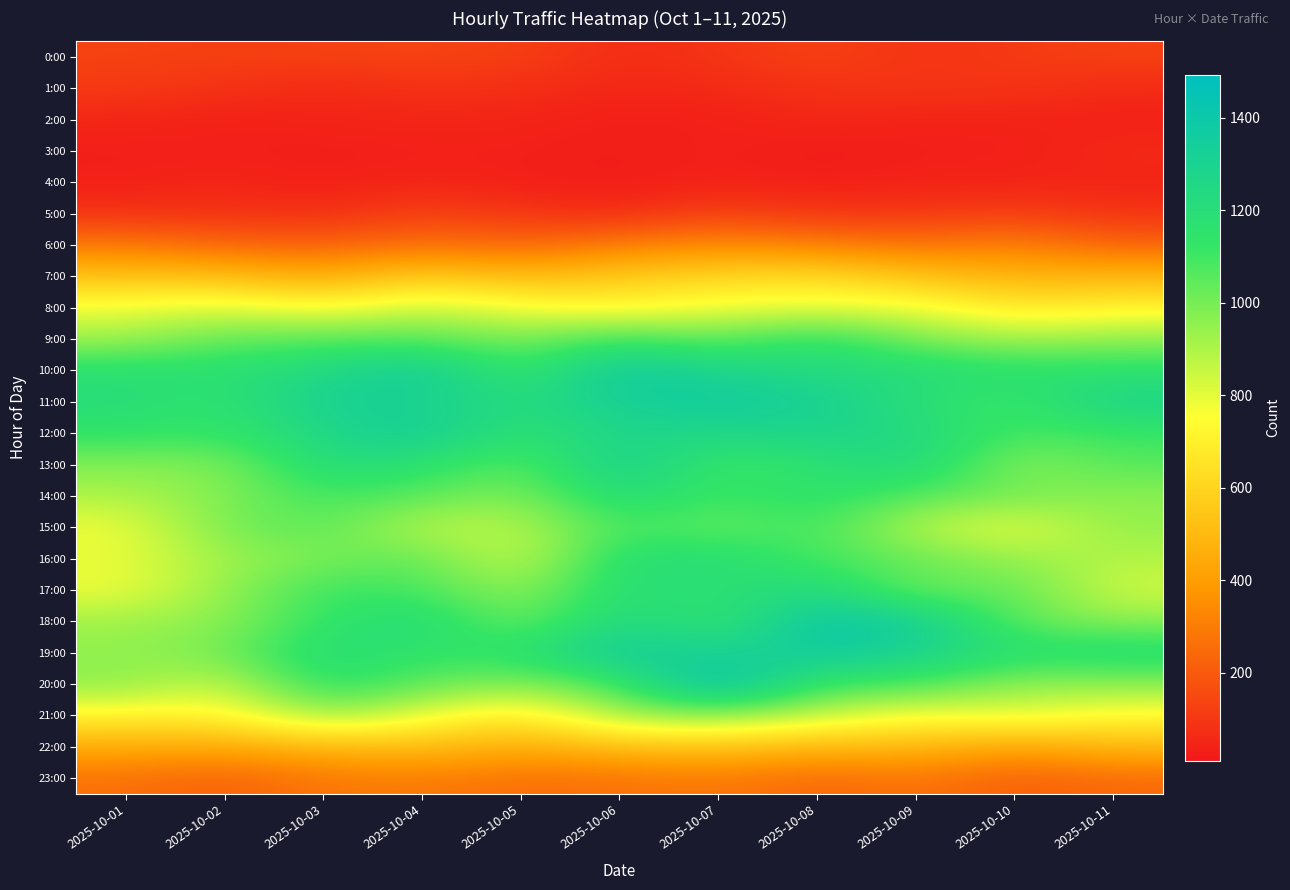

Reading left to right, list all the values displayed in this chart.

0:00: 2025-10-01=130	2025-10-02=121	2025-10-03=128	2025-10-04=135	2025-10-05=123	2025-10-06=65	2025-10-07=88	2025-10-08=133	2025-10-09=81	2025-10-10=107	2025-10-11=129
1:00: 2025-10-01=106	2025-10-02=83	2025-10-03=55	2025-10-04=77	2025-10-05=72	2025-10-06=47	2025-10-07=59	2025-10-08=82	2025-10-09=92	2025-10-10=90	2025-10-11=59
2:00: 2025-10-01=46	2025-10-02=30	2025-10-03=41	2025-10-04=48	2025-10-05=41	2025-10-06=26	2025-10-07=27	2025-10-08=56	2025-10-09=33	2025-10-10=38	2025-10-11=32
3:00: 2025-10-01=27	2025-10-02=30	2025-10-03=24	2025-10-04=29	2025-10-05=33	2025-10-06=20	2025-10-07=39	2025-10-08=10	2025-10-09=30	2025-10-10=28	2025-10-11=60
4:00: 2025-10-01=30	2025-10-02=47	2025-10-03=26	2025-10-04=47	2025-10-05=26	2025-10-06=17	2025-10-07=34	2025-10-08=27	2025-10-09=36	2025-10-10=39	2025-10-11=41
5:00: 2025-10-01=81	2025-10-02=84	2025-10-03=70	2025-10-04=126	2025-10-05=96	2025-10-06=64	2025-10-07=134	2025-10-08=89	2025-10-09=96	2025-10-10=121	2025-10-11=84
6:00: 2025-10-01=290	2025-10-02=232	2025-10-03=218	2025-10-04=266	2025-10-05=233	2025-10-06=298	2025-10-07=338	2025-10-08=306	2025-10-09=267	2025-10-10=314	2025-10-11=225
7:00: 2025-10-01=528	2025-10-02=521	2025-10-03=440	2025-10-04=571	2025-10-05=498	2025-10-06=563	2025-10-07=608	2025-10-08=637	2025-10-09=534	2025-10-10=477	2025-10-11=490
8:00: 2025-10-01=783	2025-10-02=827	2025-10-03=739	2025-10-04=862	2025-10-05=772	2025-10-06=713	2025-10-07=783	2025-10-08=789	2025-10-09=792	2025-10-10=667	2025-10-11=711
9:00: 2025-10-01=922	2025-10-02=1038	2025-10-03=1057	2025-10-04=1054	2025-10-05=981	2025-10-06=1121	2025-10-07=1021	2025-10-08=1172	2025-10-09=984	2025-10-10=913	2025-10-11=954
10:00: 2025-10-01=1183	2025-10-02=1180	2025-10-03=1242	2025-10-04=1374	2025-10-05=1094	2025-10-06=1400	2025-10-07=1277	2025-10-08=1224	2025-10-09=1219	2025-10-10=1174	2025-10-11=1161
11:00: 2025-10-01=1206	2025-10-02=1137	2025-10-03=1322	2025-10-04=1301	2025-10-05=1209	2025-10-06=1323	2025-10-07=1373	2025-10-08=1327	2025-10-09=1182	2025-10-10=1100	2025-10-11=1287
12:00: 2025-10-01=1143	2025-10-02=1126	2025-10-03=1253	2025-10-04=1359	2025-10-05=1146	2025-10-06=1279	2025-10-07=1243	2025-10-08=1283	2025-10-09=1240	2025-10-10=1087	2025-10-11=1111
13:00: 2025-10-01=978	2025-10-02=970	2025-10-03=1226	2025-10-04=1164	2025-10-05=1031	2025-10-06=1332	2025-10-07=1100	2025-10-08=1162	2025-10-09=1252	2025-10-10=946	2025-10-11=1062
14:00: 2025-10-01=899	2025-10-02=978	2025-10-03=1094	2025-10-04=1054	2025-10-05=969	2025-10-06=1224	2025-10-07=1099	2025-10-08=1165	2025-10-09=1058	2025-10-10=1013	2025-10-11=957
15:00: 2025-10-01=775	2025-10-02=1004	2025-10-03=1060	2025-10-04=866	2025-10-05=878	2025-10-06=1092	2025-10-07=1016	2025-10-08=1109	2025-10-09=875	2025-10-10=775	2025-10-11=950
16:00: 2025-10-01=792	2025-10-02=930	2025-10-03=985	2025-10-04=1054	2025-10-05=821	2025-10-06=1201	2025-10-07=1201	2025-10-08=1079	2025-10-09=1039	2025-10-10=942	2025-10-11=888
17:00: 2025-10-01=776	2025-10-02=943	2025-10-03=1118	2025-10-04=1085	2025-10-05=935	2025-10-06=1205	2025-10-07=1158	2025-10-08=1249	2025-10-09=994	2025-10-10=1055	2025-10-11=831
18:00: 2025-10-01=929	2025-10-02=958	2025-10-03=1126	2025-10-04=1233	2025-10-05=987	2025-10-06=1260	2025-10-07=1114	2025-10-08=1416	2025-10-09=1351	2025-10-10=1036	2025-10-11=959
19:00: 2025-10-01=946	2025-10-02=1002	2025-10-03=1220	2025-10-04=1124	2025-10-05=1166	2025-10-06=1374	2025-10-07=1284	2025-10-08=1375	2025-10-09=1299	2025-10-10=1180	2025-10-11=1214
20:00: 2025-10-01=963	2025-10-02=839	2025-10-03=1169	2025-10-04=1045	2025-10-05=967	2025-10-06=1085	2025-10-07=1493	2025-10-08=1096	2025-10-09=1097	2025-10-10=943	2025-10-11=956
21:00: 2025-10-01=713	2025-10-02=710	2025-10-03=947	2025-10-04=790	2025-10-05=656	2025-10-06=933	2025-10-07=953	2025-10-08=866	2025-10-09=746	2025-10-10=818	2025-10-11=735
22:00: 2025-10-01=444	2025-10-02=434	2025-10-03=482	2025-10-04=517	2025-10-05=450	2025-10-06=510	2025-10-07=535	2025-10-08=481	2025-10-09=502	2025-10-10=404	2025-10-11=497
23:00: 2025-10-01=262	2025-10-02=214	2025-10-03=283	2025-10-04=291	2025-10-05=255	2025-10-06=265	2025-10-07=288	2025-10-08=234	2025-10-09=272	2025-10-10=213	2025-10-11=240